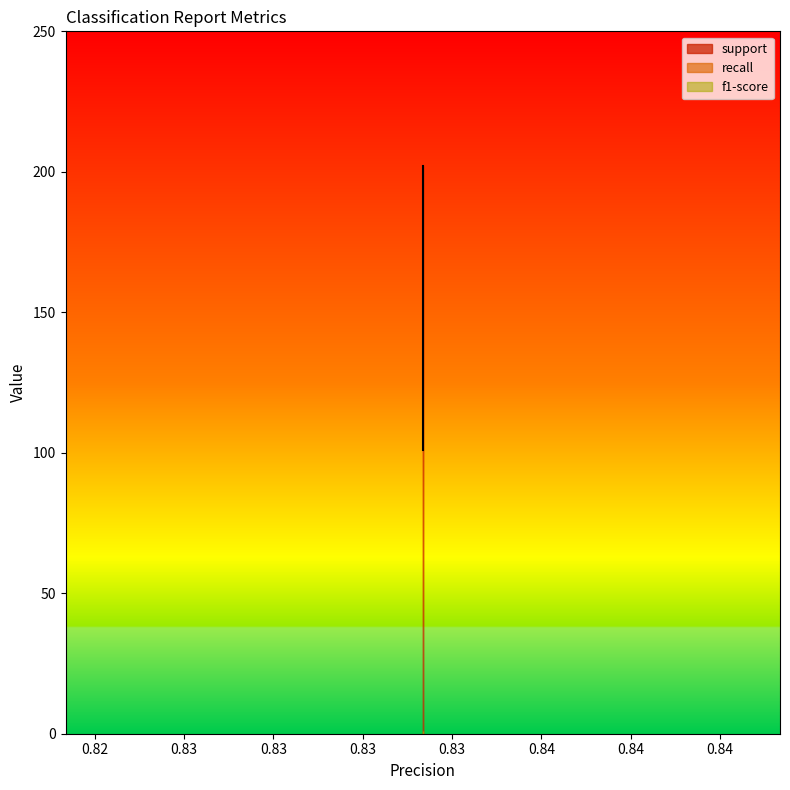

What is the value of the support point at the 4th from the left?

202.0